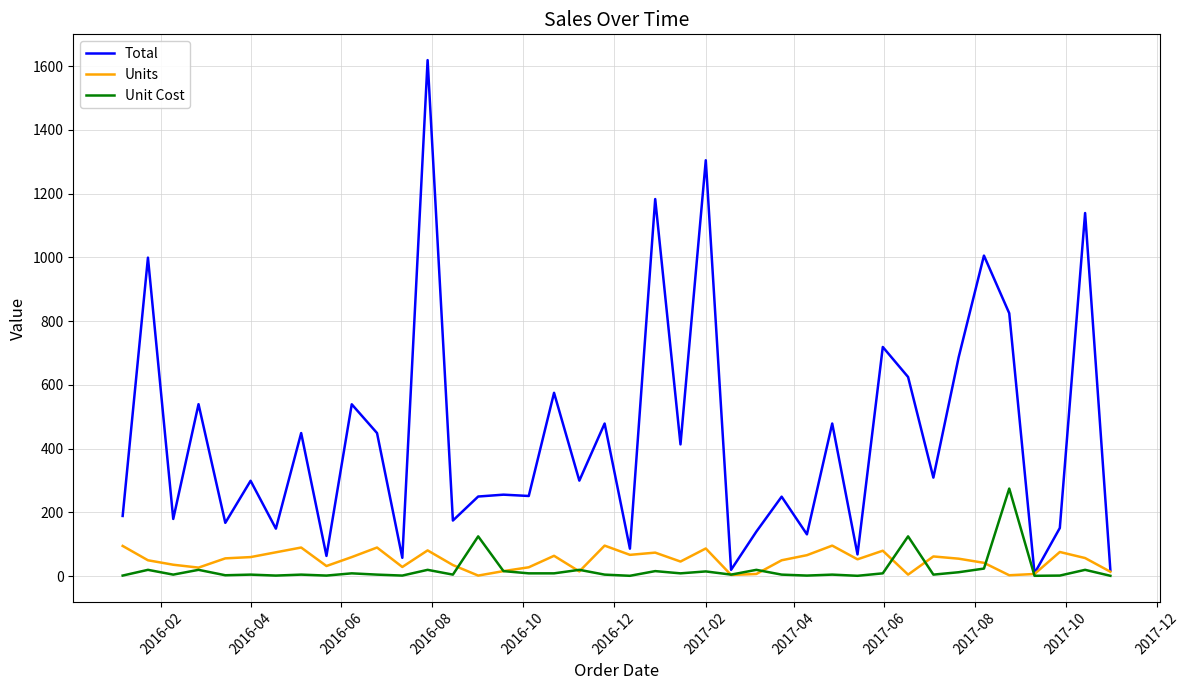

How many lines are shown in the chart?

3